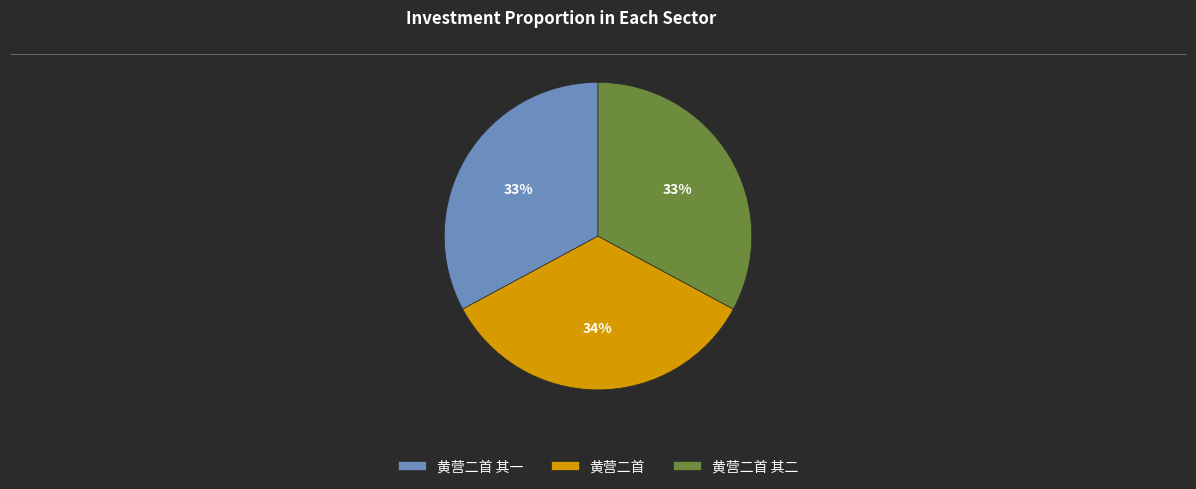

Do 黄营二首 其二 and 黄营二首 together represent more than half of the pie?

Yes